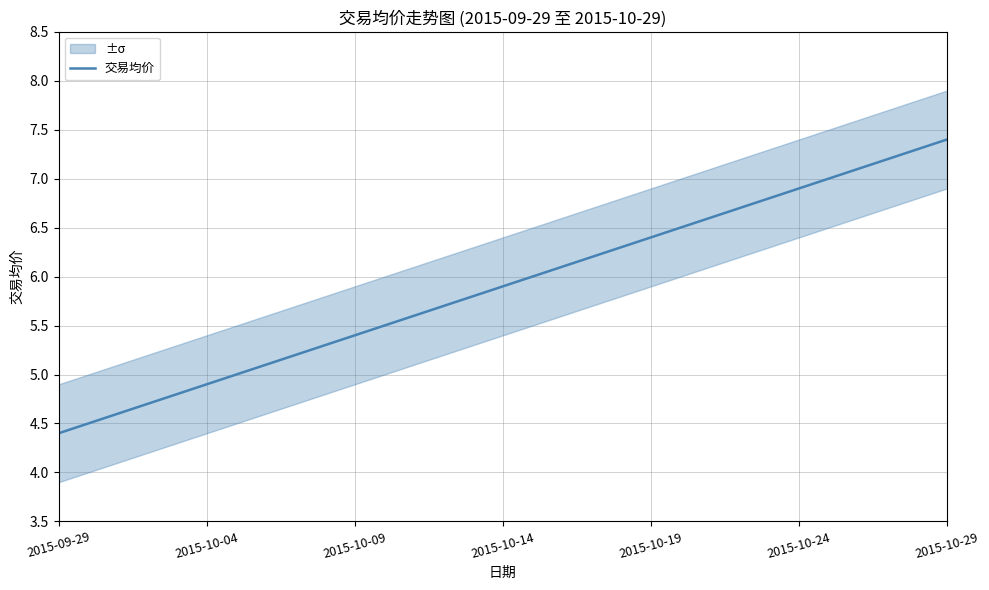

What is the average value?

5.9